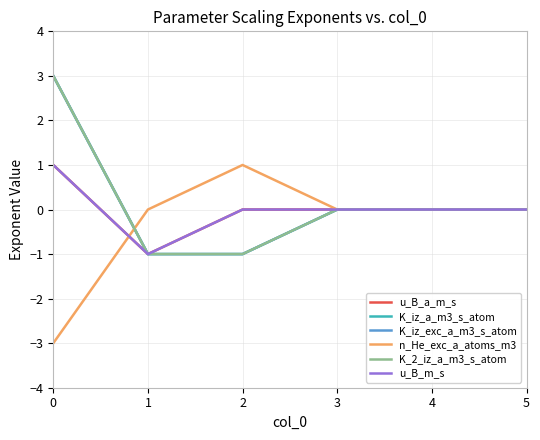

Does the chart display data point markers on the line(s)?

No